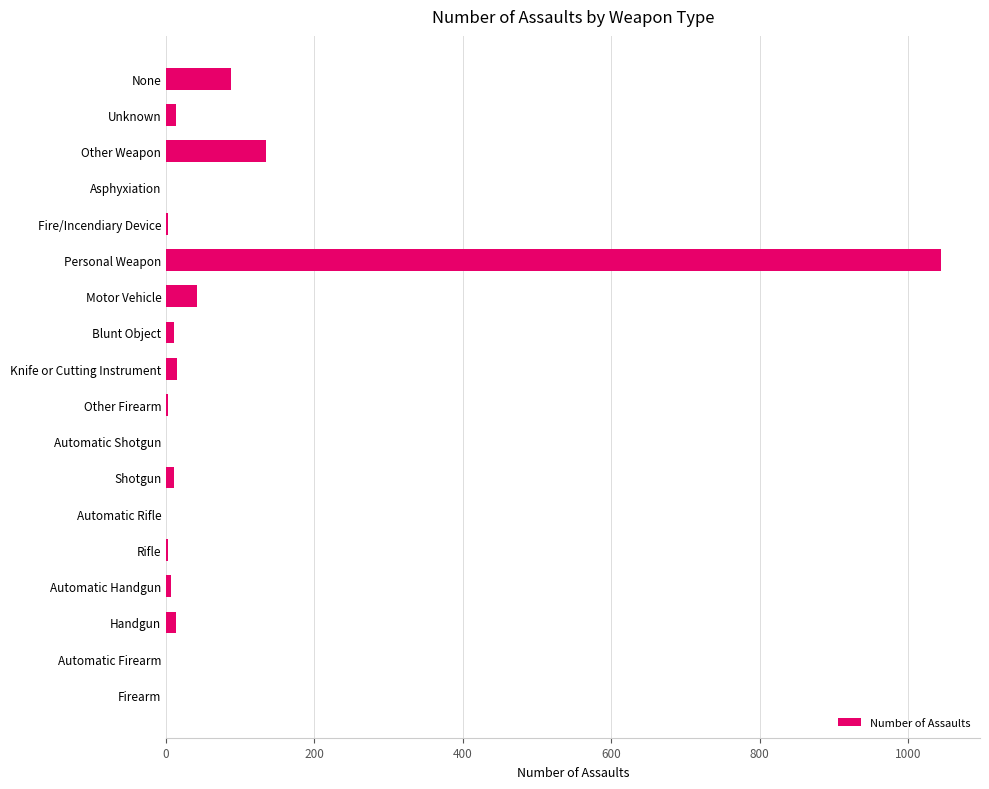

Which label corresponds to the largest value in the chart?

Personal Weapon